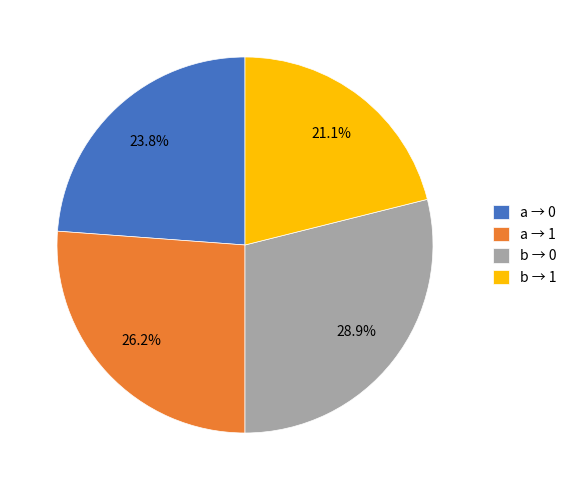

Approximately how many times larger is the value at b → 1 compared to a → 1?

0.8